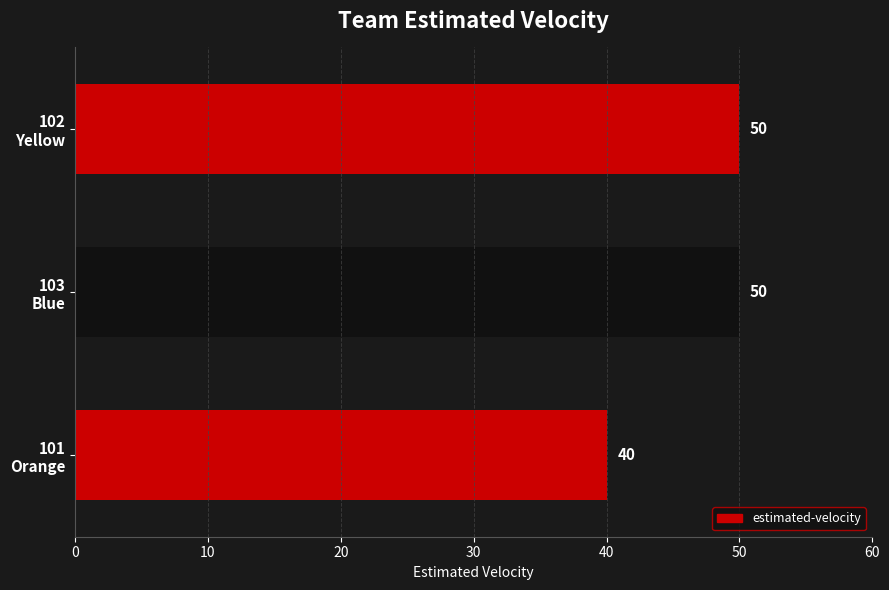

Count the values in the range 40 to 50.

3